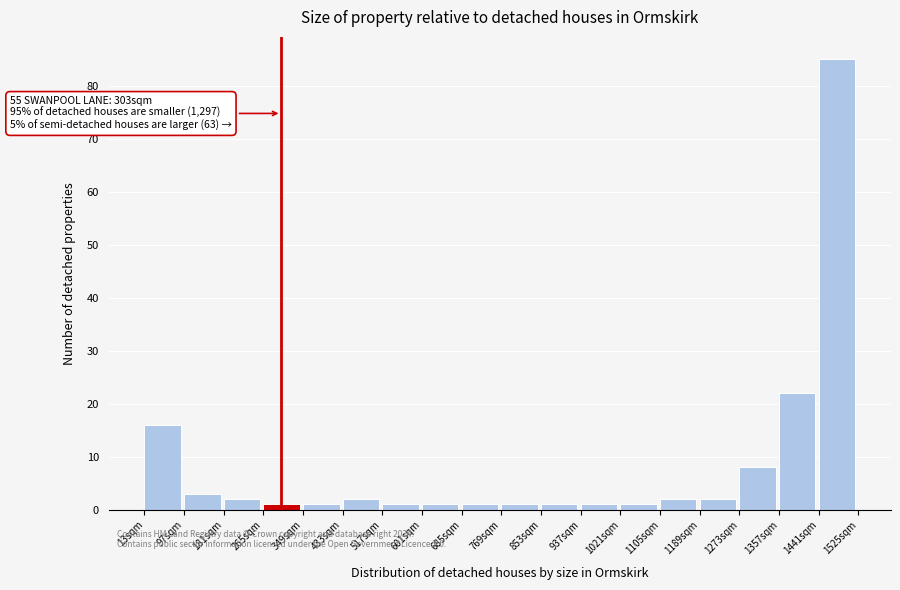

Over which range of the x-axis is the bar tallest?

1441 to 1525